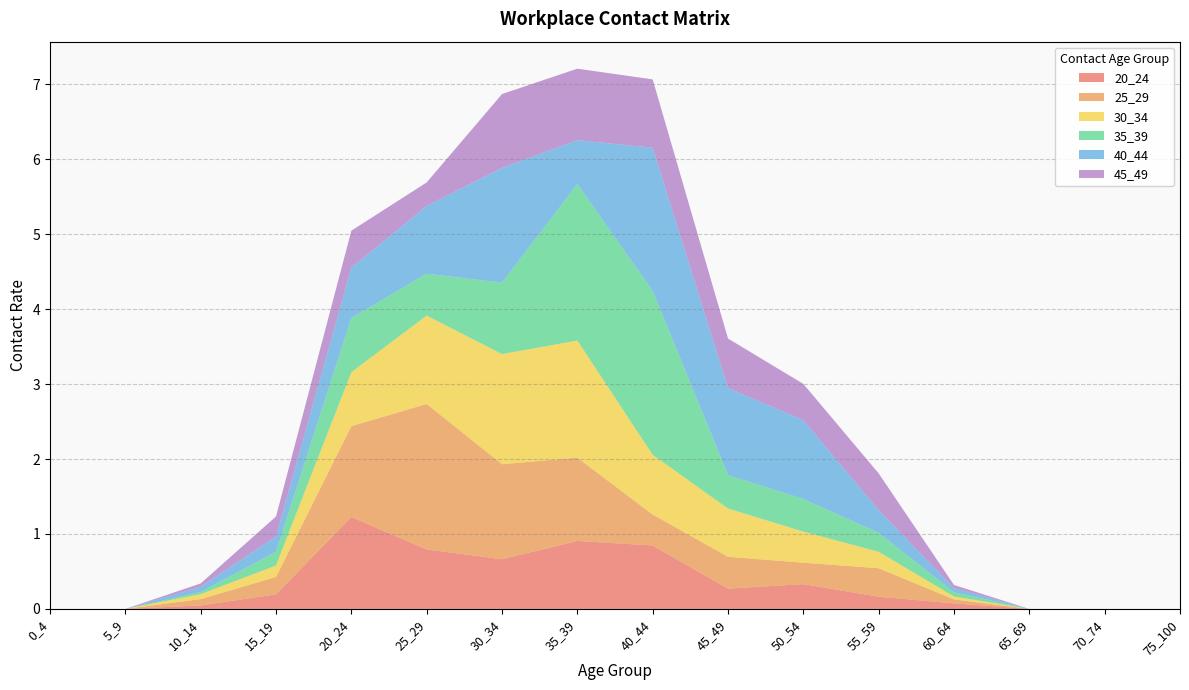

Reading right to left, transcribe all the data shown in this chart.

20_24: 75_100=0.0	70_74=0.0	65_69=0.0	60_64=0.1	55_59=0.2	50_54=0.3	45_49=0.3	40_44=0.8	35_39=0.9	30_34=0.7	25_29=0.8	20_24=1.2	15_19=0.2	10_14=0.0	5_9=0.0	0_4=0.0
25_29: 75_100=0.0	70_74=0.0	65_69=0.0	60_64=0.1	55_59=0.4	50_54=0.3	45_49=0.4	40_44=0.4	35_39=1.1	30_34=1.3	25_29=1.9	20_24=1.2	15_19=0.2	10_14=0.1	5_9=0.0	0_4=0.0
30_34: 75_100=0.0	70_74=0.0	65_69=0.0	60_64=0.0	55_59=0.2	50_54=0.4	45_49=0.6	40_44=0.8	35_39=1.6	30_34=1.5	25_29=1.2	20_24=0.7	15_19=0.2	10_14=0.1	5_9=0.0	0_4=0.0
35_39: 75_100=0.0	70_74=0.0	65_69=0.0	60_64=0.1	55_59=0.3	50_54=0.4	45_49=0.4	40_44=2.2	35_39=2.1	30_34=1.0	25_29=0.6	20_24=0.7	15_19=0.2	10_14=0.0	5_9=0.0	0_4=0.0
40_44: 75_100=0.0	70_74=0.0	65_69=0.0	60_64=0.1	55_59=0.3	50_54=1.1	45_49=1.2	40_44=1.9	35_39=0.6	30_34=1.5	25_29=0.9	20_24=0.7	15_19=0.2	10_14=0.1	5_9=0.0	0_4=0.0
45_49: 75_100=0.0	70_74=0.0	65_69=0.0	60_64=0.0	55_59=0.5	50_54=0.5	45_49=0.7	40_44=0.9	35_39=1.0	30_34=1.0	25_29=0.3	20_24=0.5	15_19=0.3	10_14=0.0	5_9=0.0	0_4=0.0